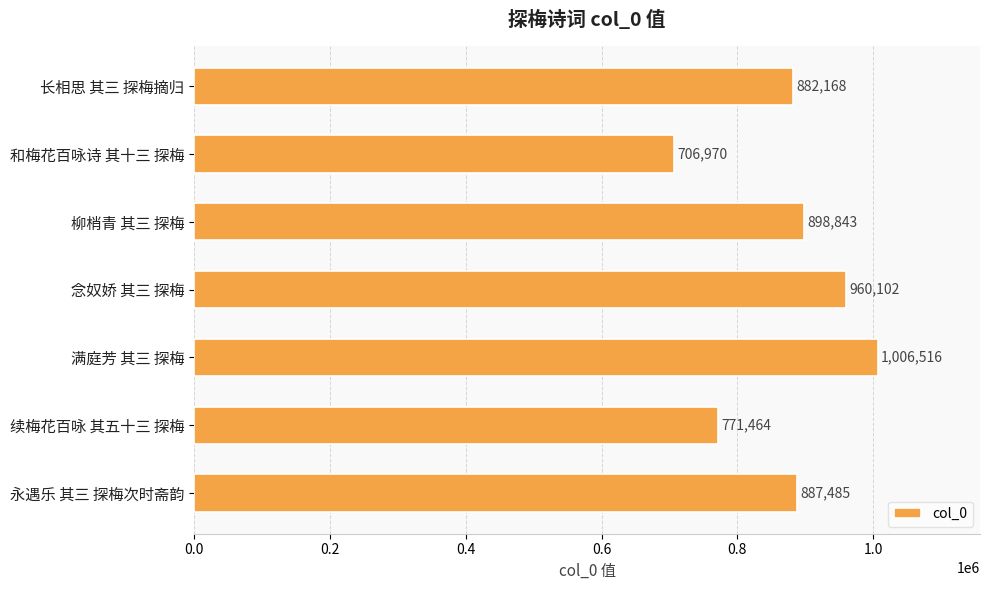

What position from the top is 永遇乐 其三 探梅次时斋韵?

7